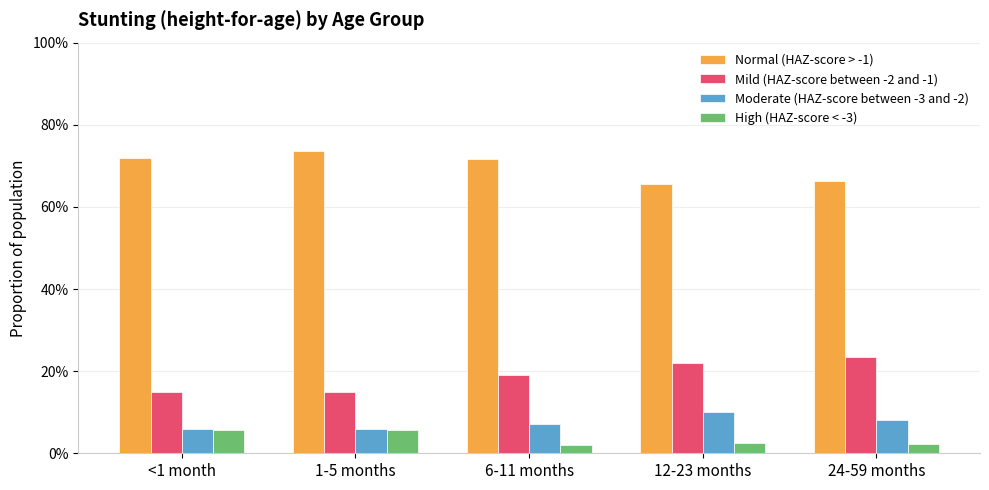

Count the Moderate (HAZ-score between -3 and -2) values in the range 0 to 1.

5